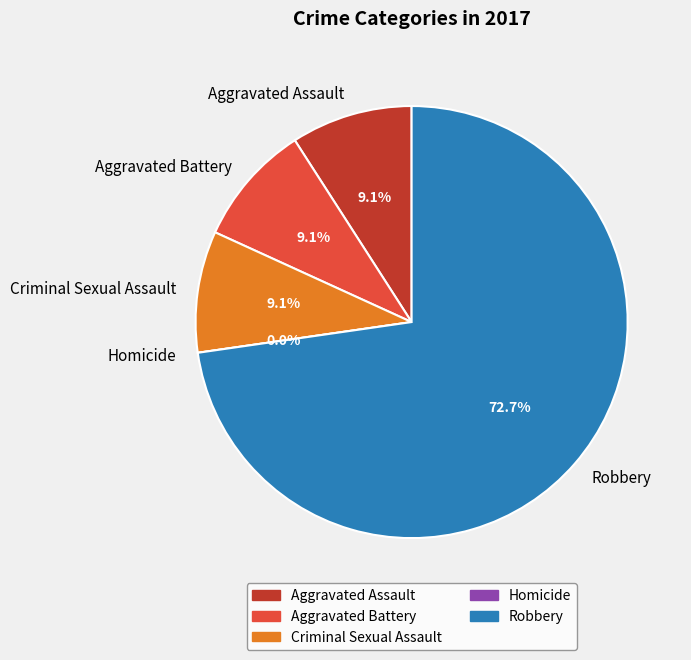

What percentage is the Criminal Sexual Assault slice, to the nearest percent?

9%